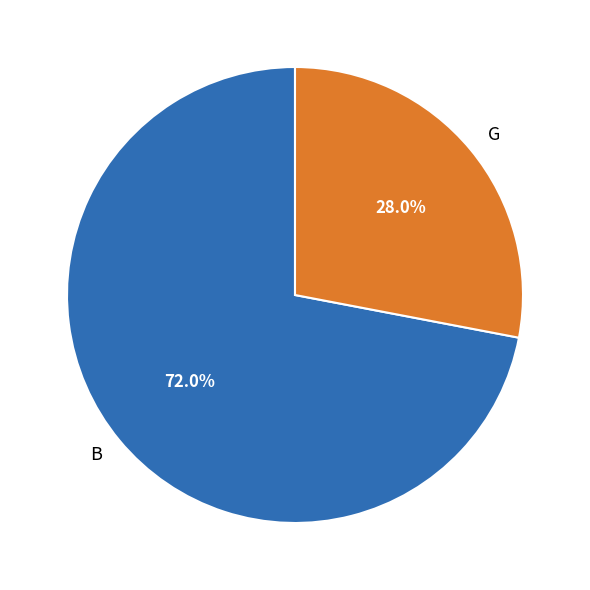

To the nearest percent, what is the difference between the G and B slice percentages?

44%